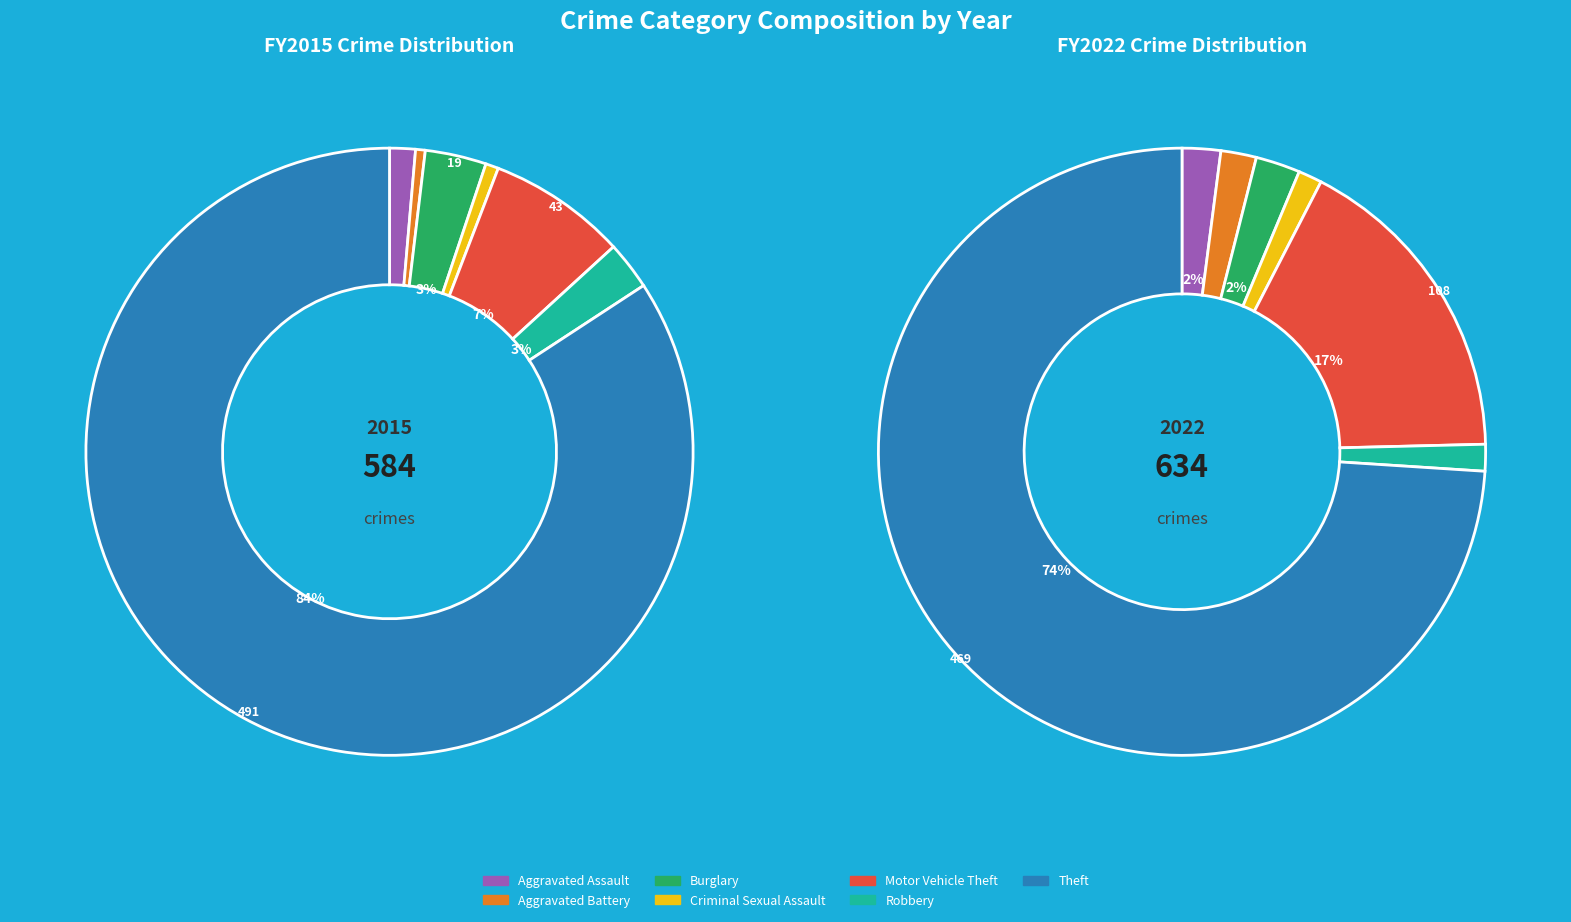

To the nearest percent, what is the difference between the largest and smallest slice percentages?

73%